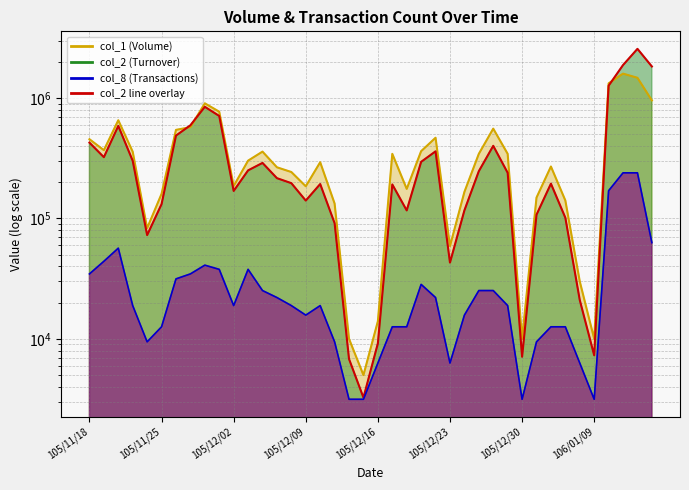

The col_1 series shows 5000.0 at 105/12/15. True or false?

True